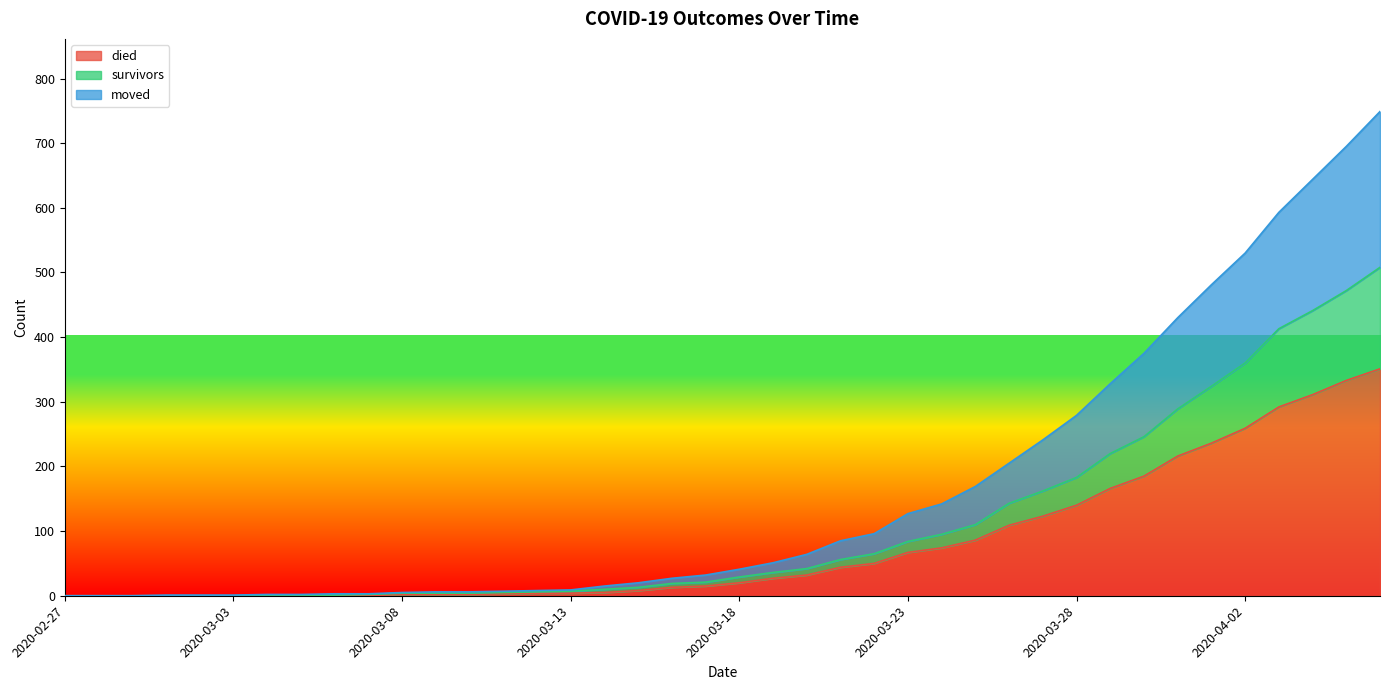

At which category is the sum across all series the highest?

2020-04-06